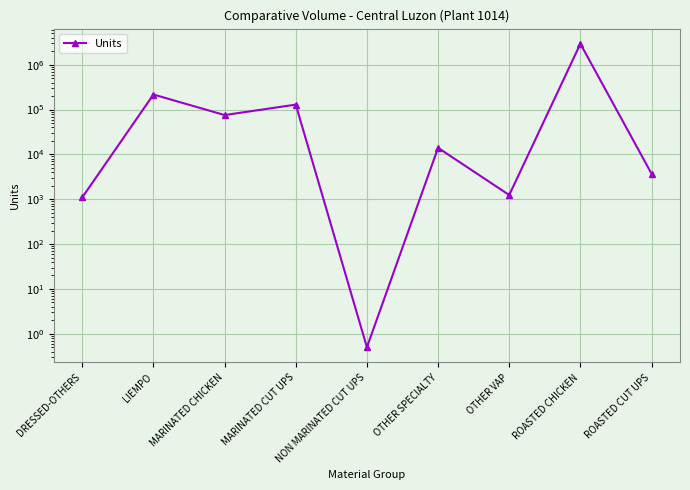

What is the smallest value displayed?

0.5